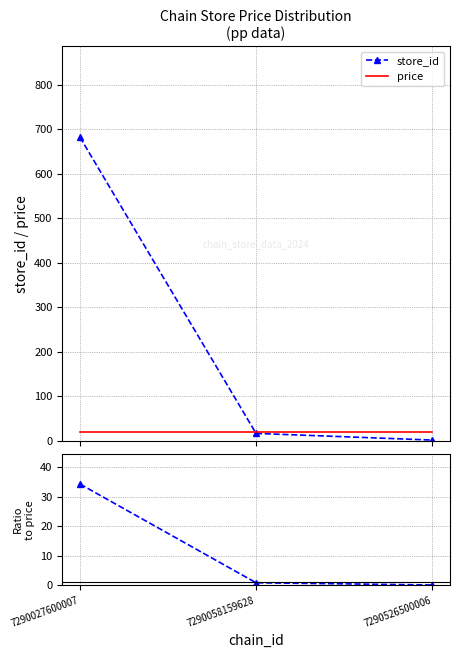

List the labels in order of store_id / price value, smallest first.

7290526500006, 7290058159628, 7290027600007